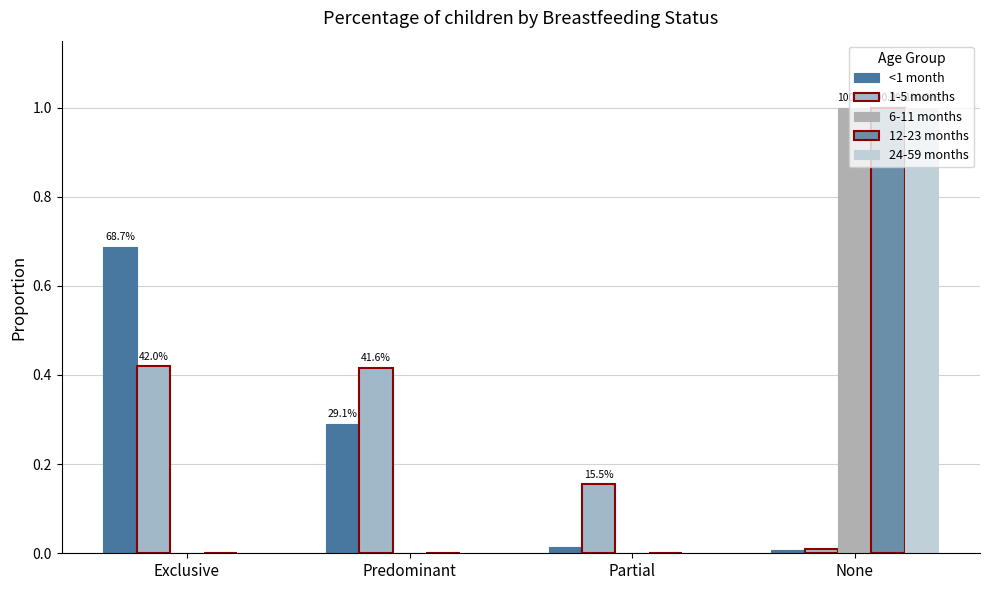

Reading left to right, extract all data points from this chart.

<1 month: 0.7	0.3	0.0	0.0
1-5 months: 0.4	0.4	0.2	0.0
6-11 months: 0.0	0.0	0.0	1.0
12-23 months: 0.0	0.0	0.0	1.0
24-59 months: 0.0	0.0	0.0	1.0